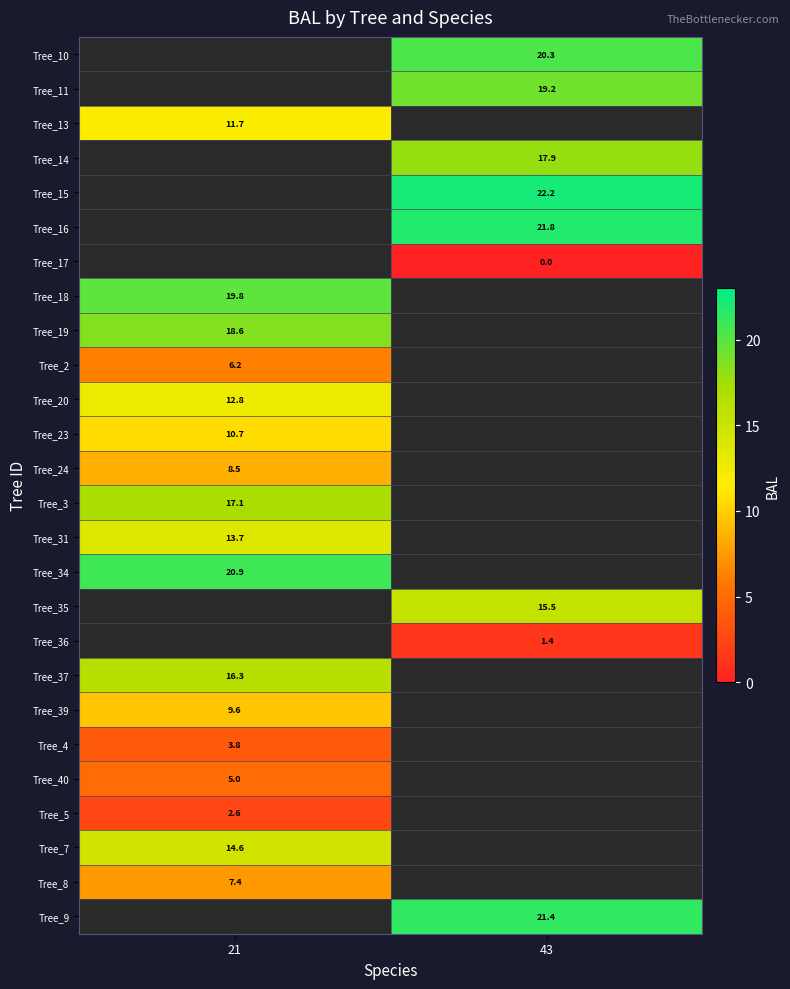

Is the value of Tree_24 at 21 greater than the value of Tree_16 at 43?

No